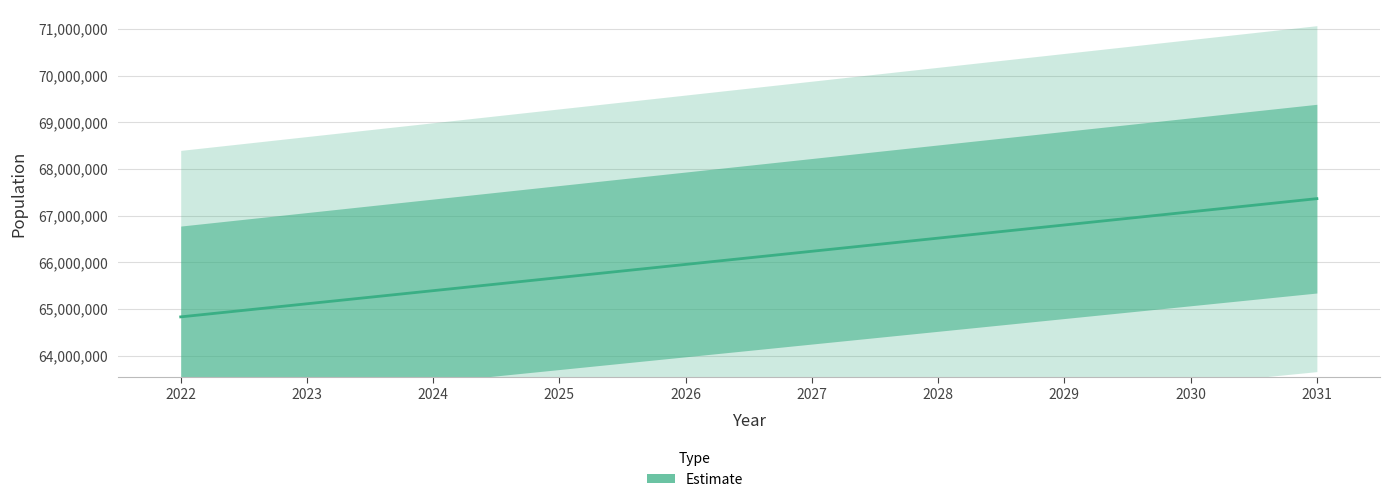

List the labels in order of value, smallest first.

2022, 2023, 2024, 2025, 2026, 2027, 2028, 2029, 2030, 2031